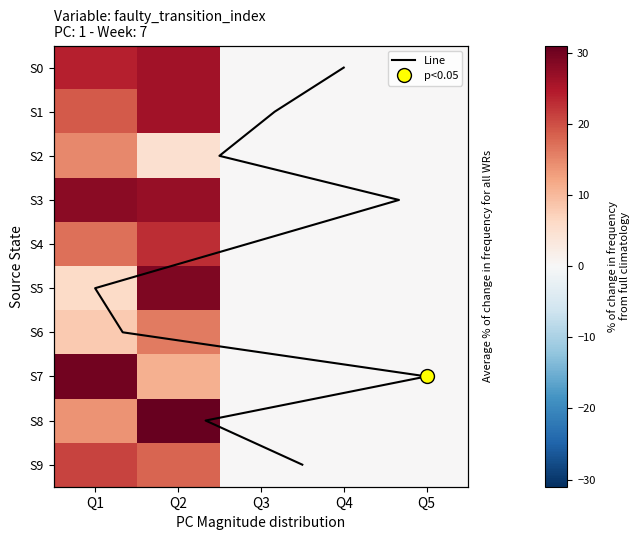

What is the difference between the state_3 values at Q2 and Q3?

27